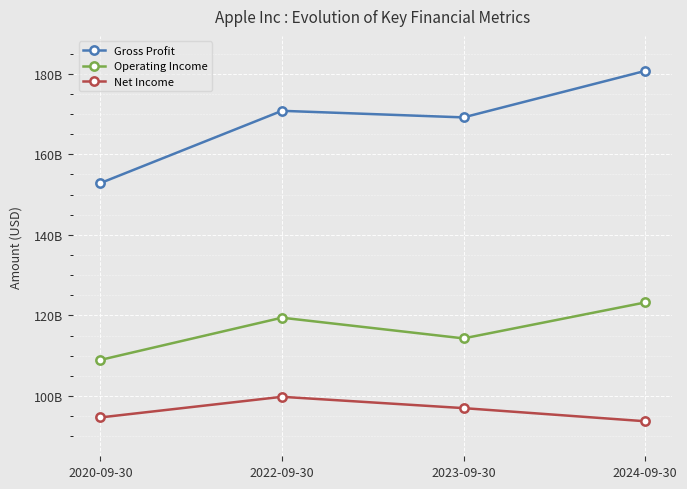

Which series has the largest total across all categories?

Gross Profit